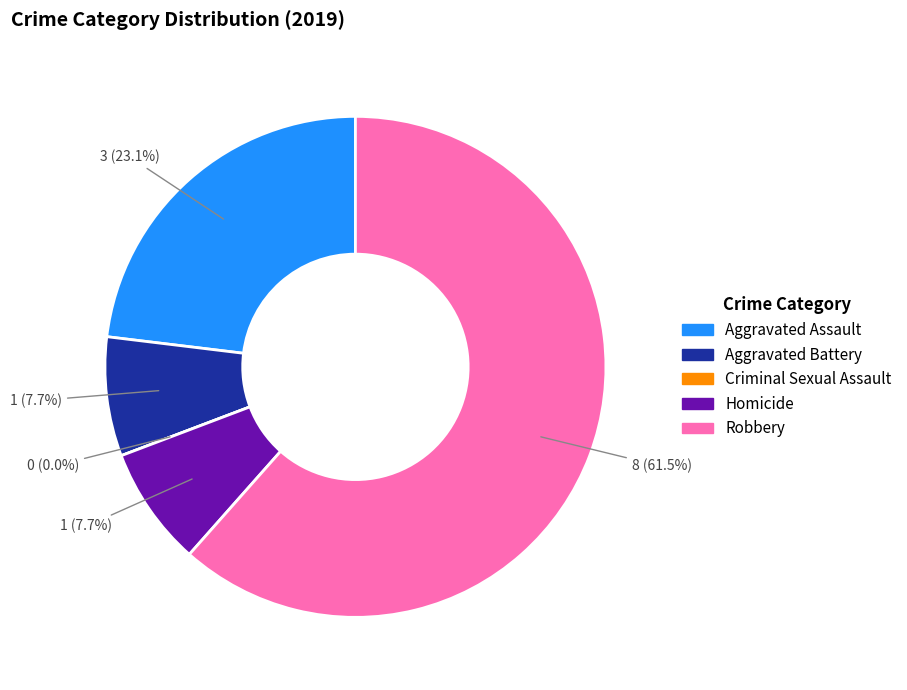

Which slice is the largest?

Robbery